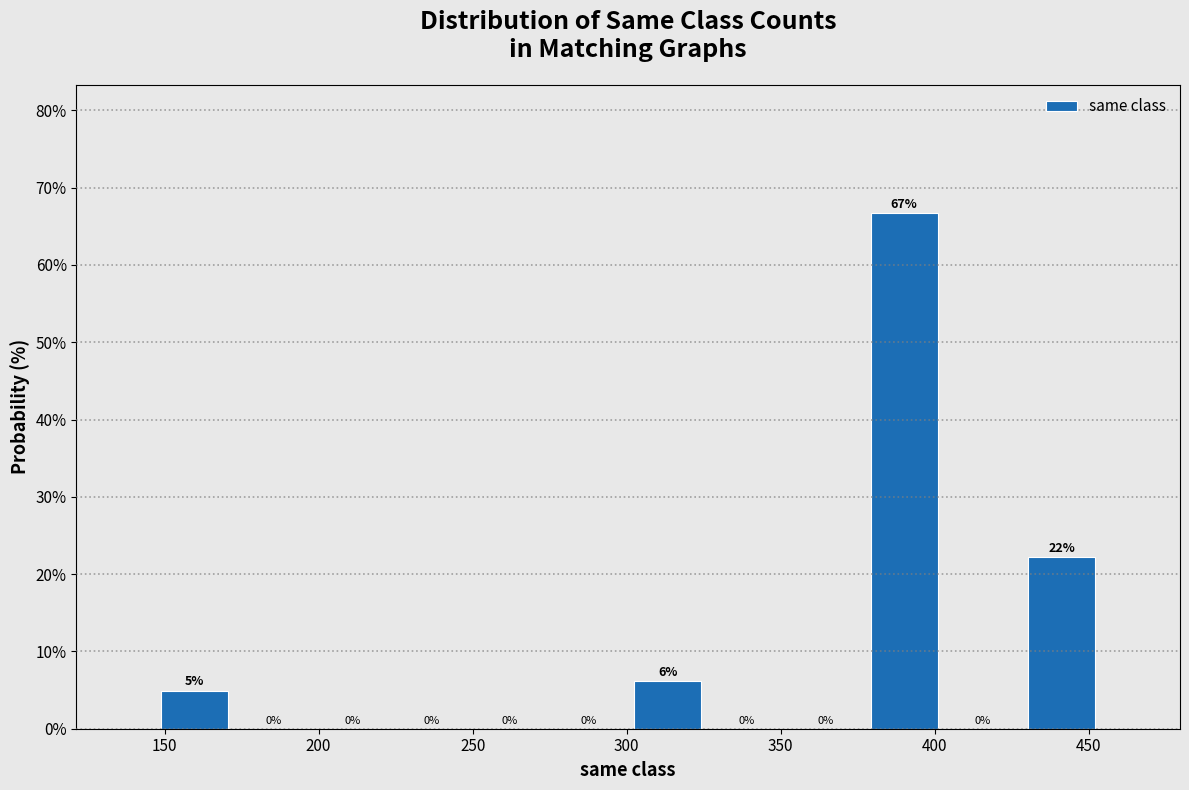

Over which range of the x-axis is the bar tallest?

375 to 405